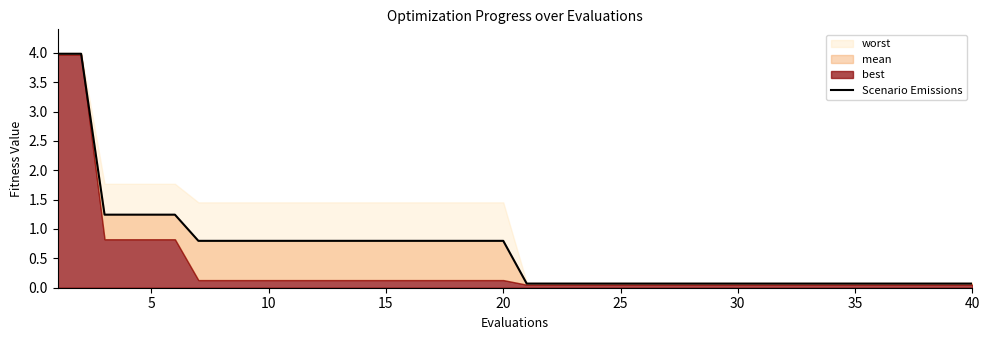

Reading left to right, list all the values displayed in this chart.

4.0	4.0	1.2	1.2	1.2	1.2	0.8	0.8	0.8	0.8	0.8	0.8	0.8	0.8	0.8	0.8	0.8	0.8	0.8	0.8	0.1	0.1	0.1	0.1	0.1	0.1	0.1	0.1	0.1	0.1	0.1	0.1	0.1	0.1	0.1	0.1	0.1	0.1	0.1	0.1